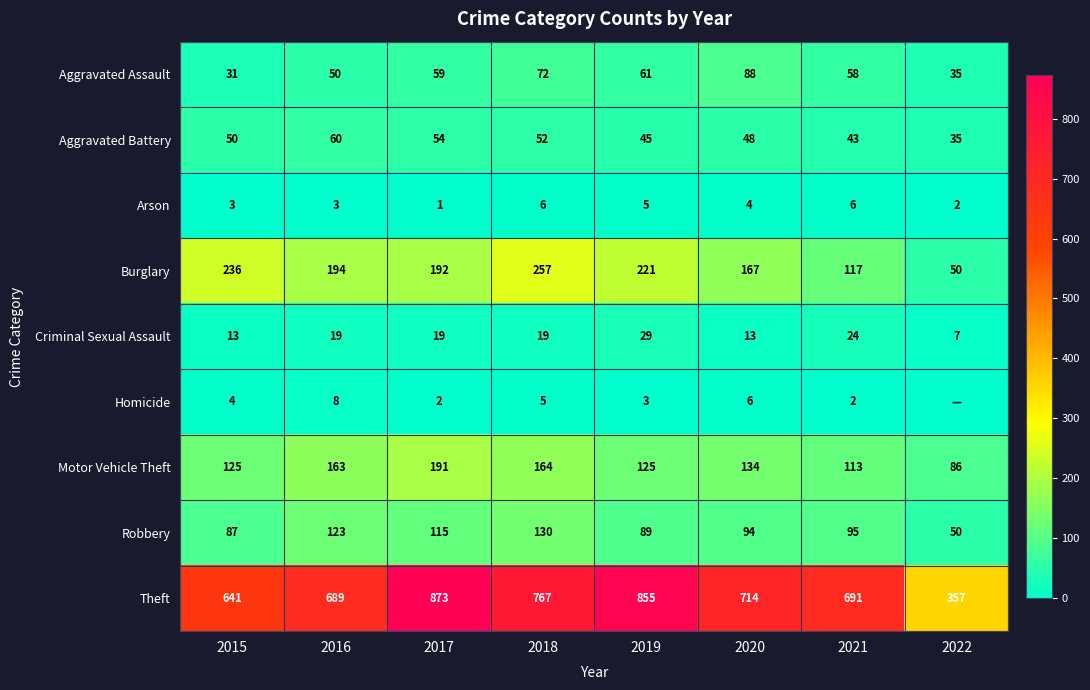

Which series changed the most between 2017 and 2021?

Theft